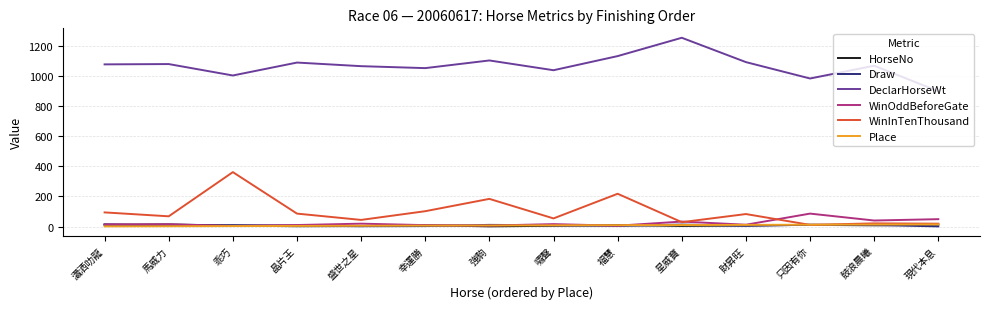

What is the maximum value shown in the chart?

1256.0